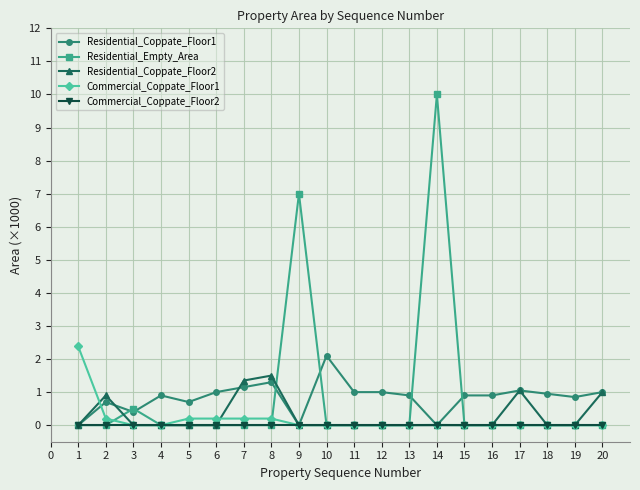

True or false: Residential_Empty_Area has a value of 0.0 at 17.

True